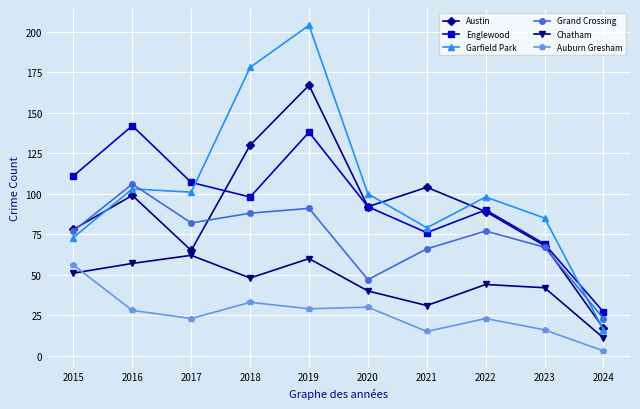

In Grand Crossing, how many points are lower than both neighbors (excluding endpoints)?

2